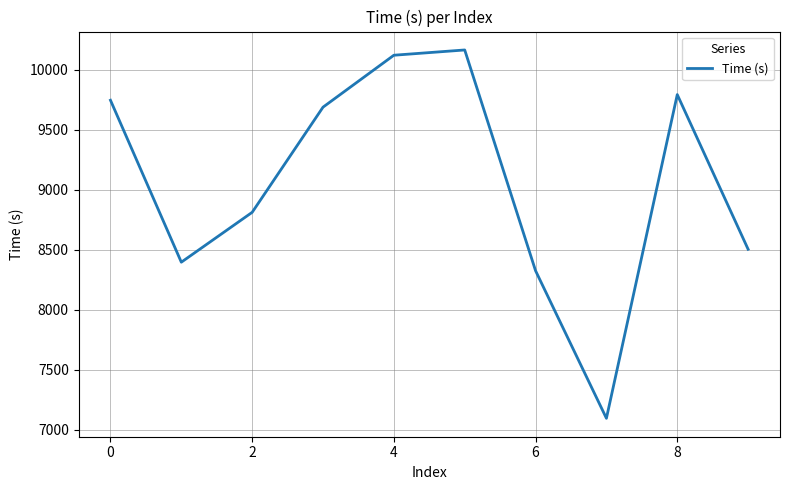

What is the maximum value shown in the chart?

10165.4